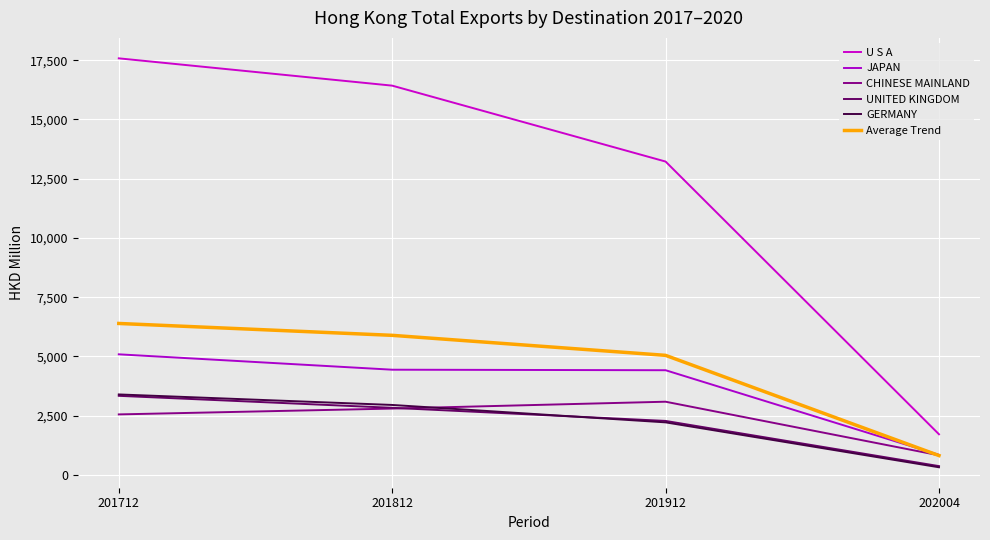

What is the difference between the Average Trend values at 202004 and 201812?

5072.3